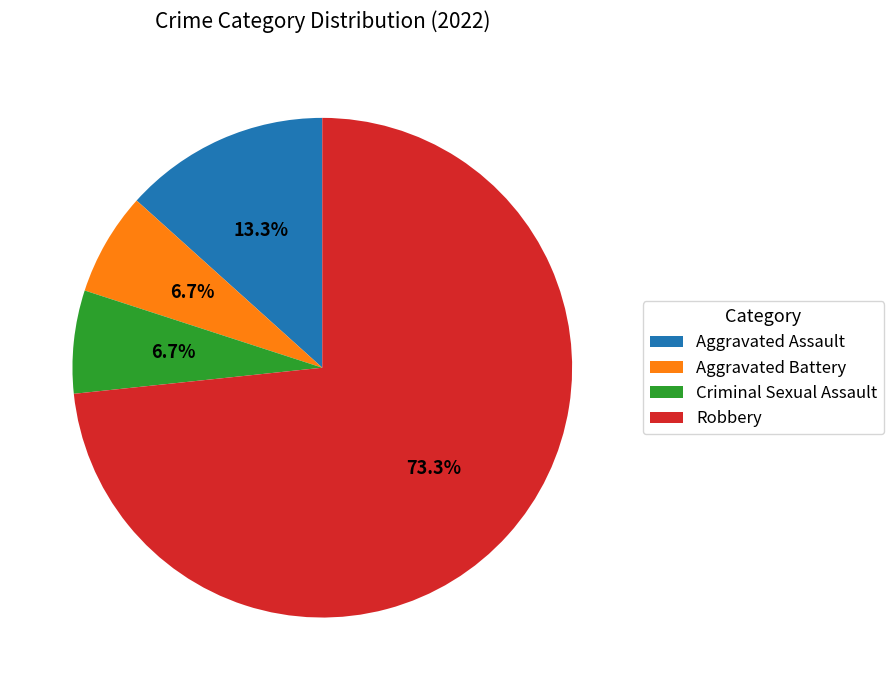

To the nearest percent, what portion does Aggravated Battery represent?

7%